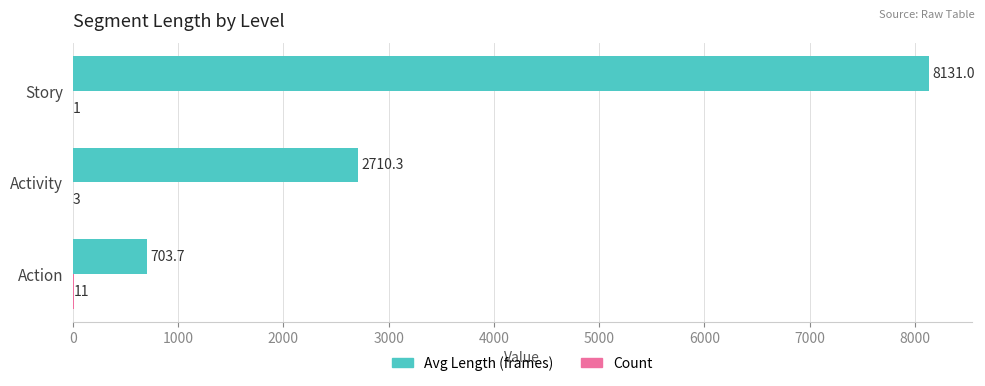

True or false: Avg Length (frames) has a value of 8131.0 at Story.

True